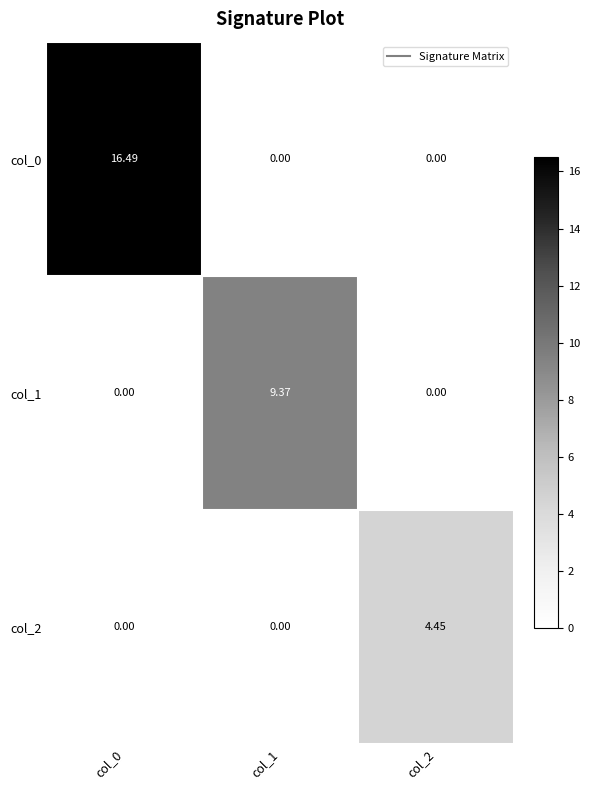

Is the value of col_1 at col_2 greater than the value of col_2 at col_2?

No